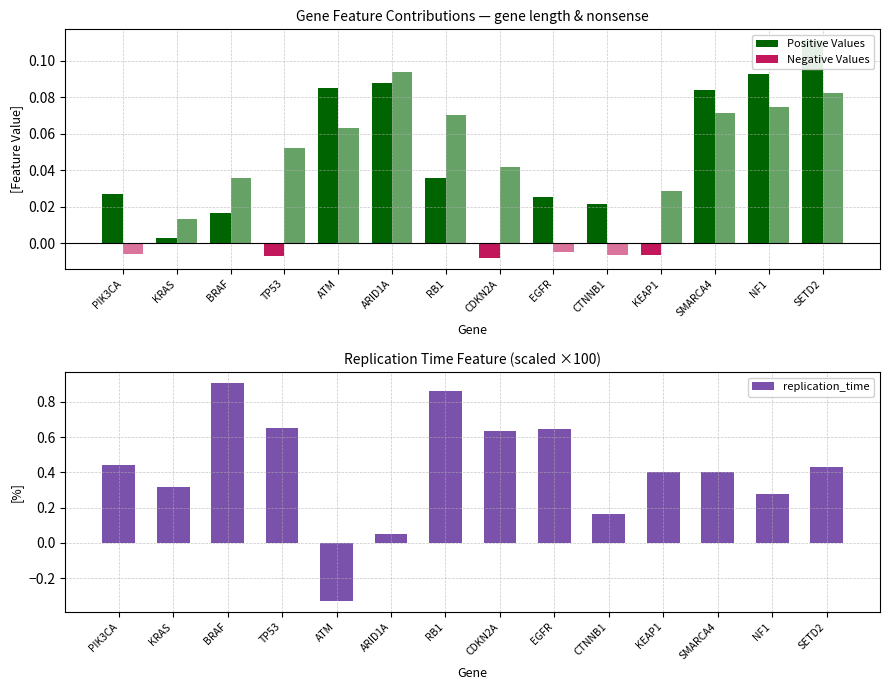

How many values in the gene length (neg) series are below 0?

3